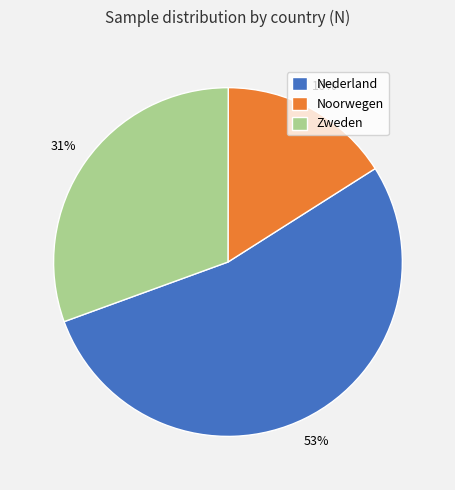

Approximately how many times larger is the value at Noorwegen compared to Nederland?

0.3